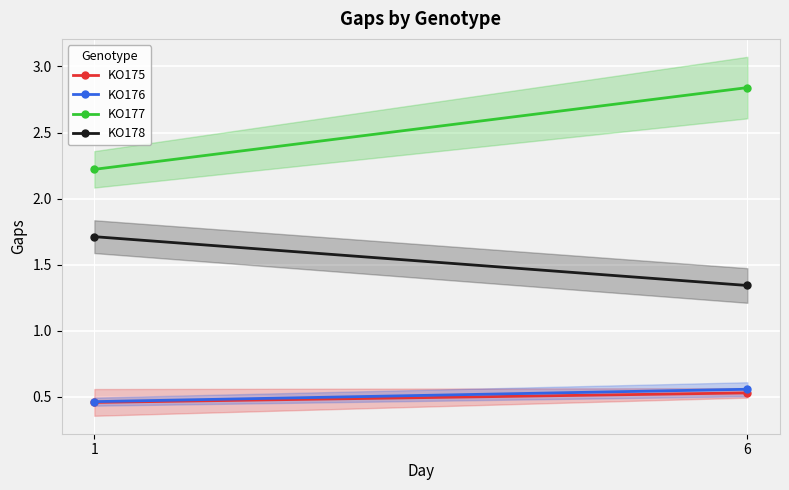

How many lines are shown in the chart?

4